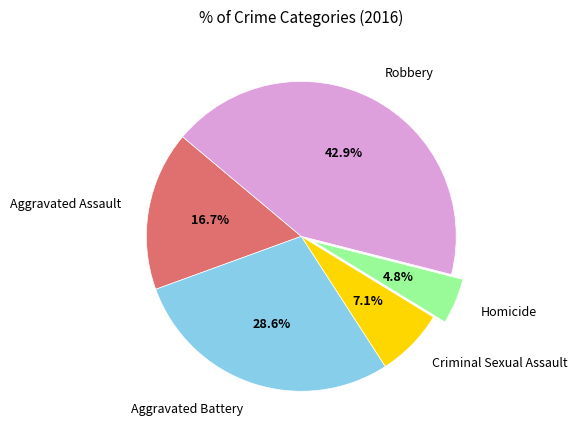

What is the smallest slice in the pie chart?

Homicide